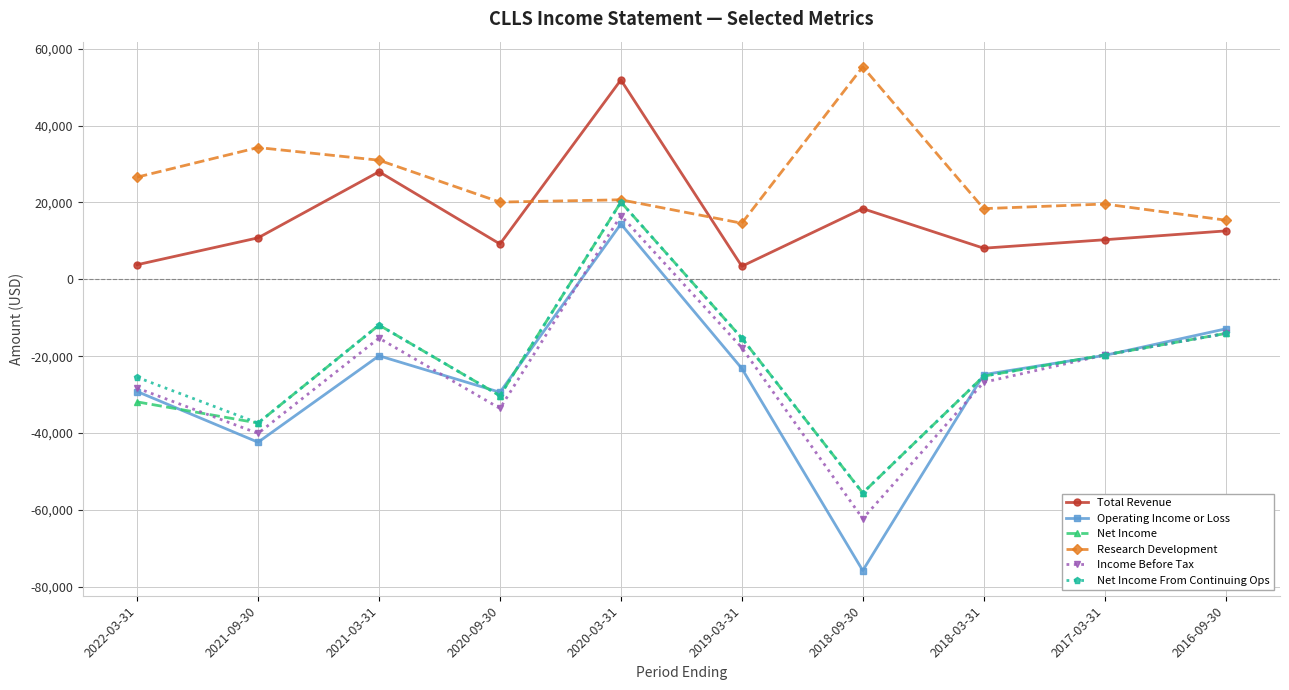

How many data points in Operating Income or Loss are above -23200?

4